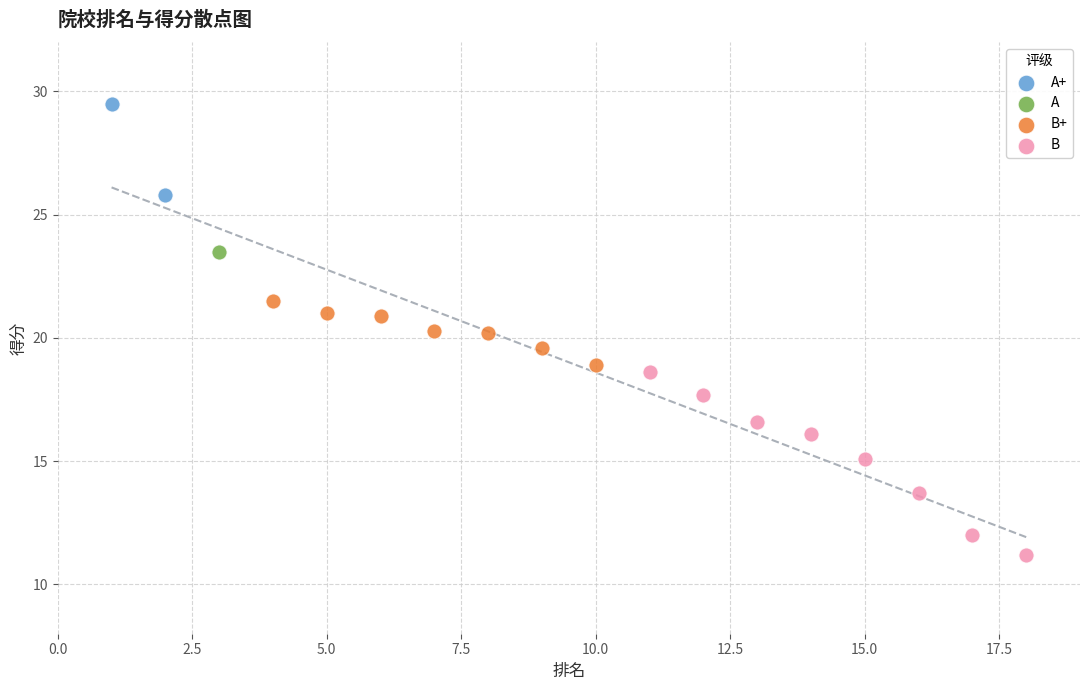

What are all the series names shown in the legend?

A+, A, B+, B